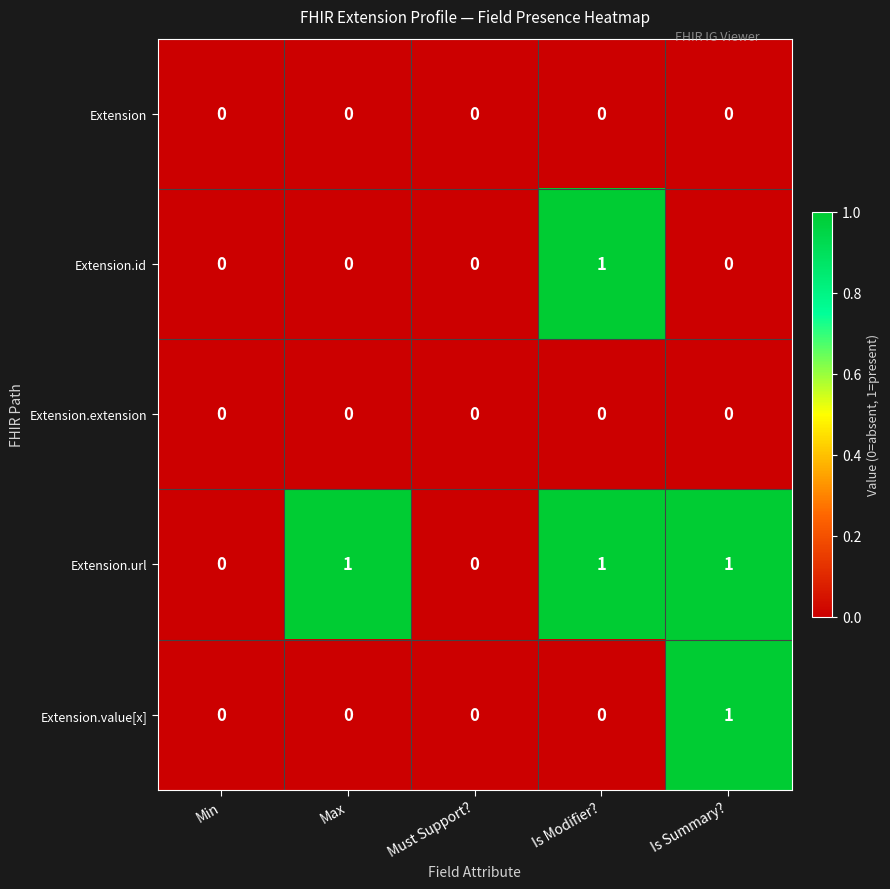

Is it true that Extension.url equals -1 at Min?

False